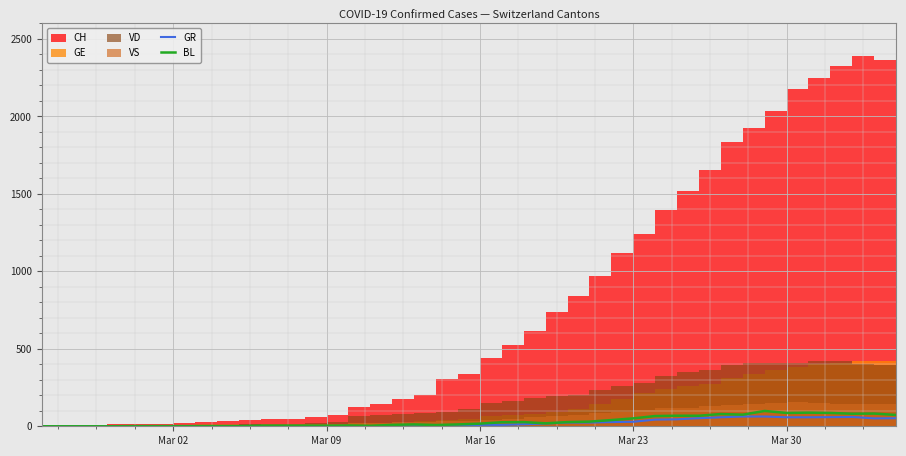

What is the maximum value for BL?

99